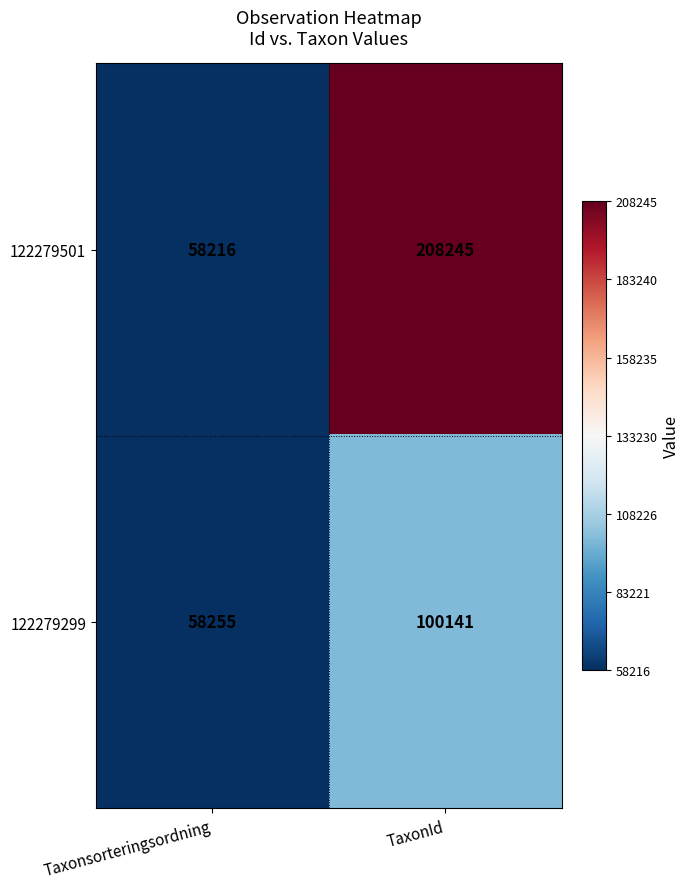

The 122279299 series shows 100141 at TaxonId. True or false?

True